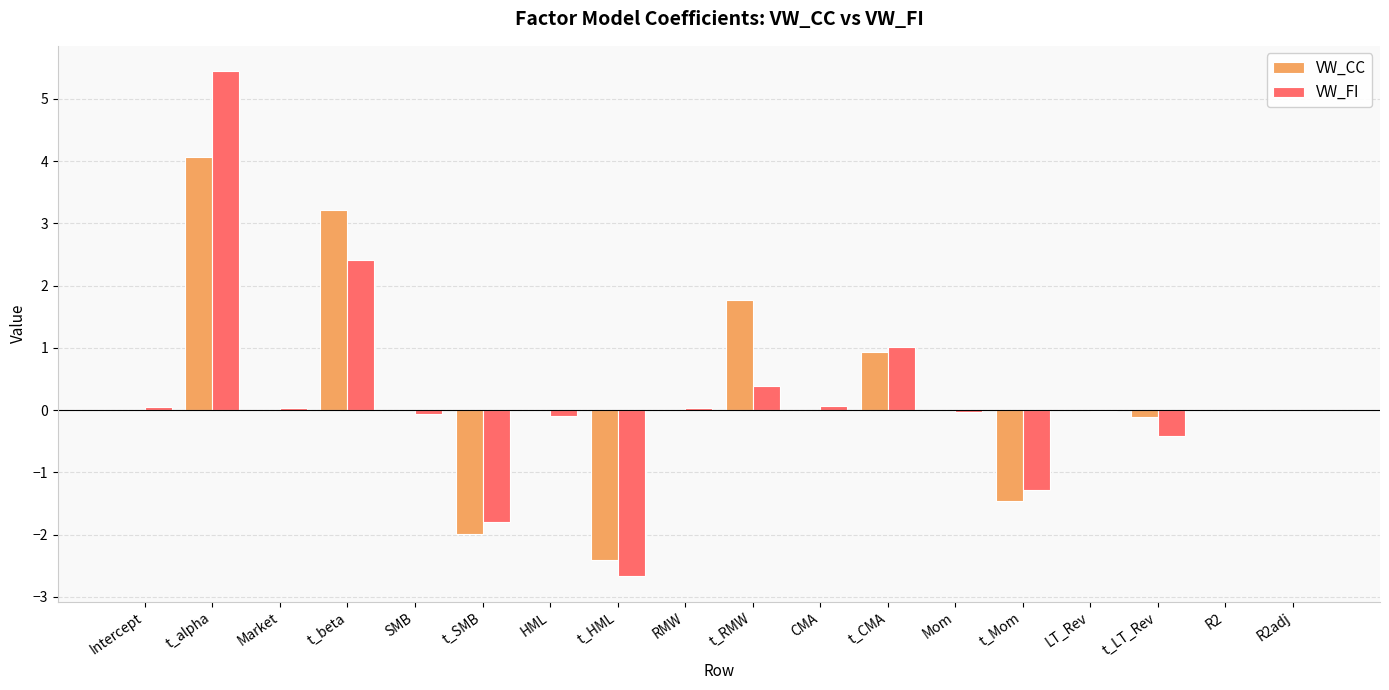

True or false: VW_CC has a value of 0.3 at t_CMA.

False